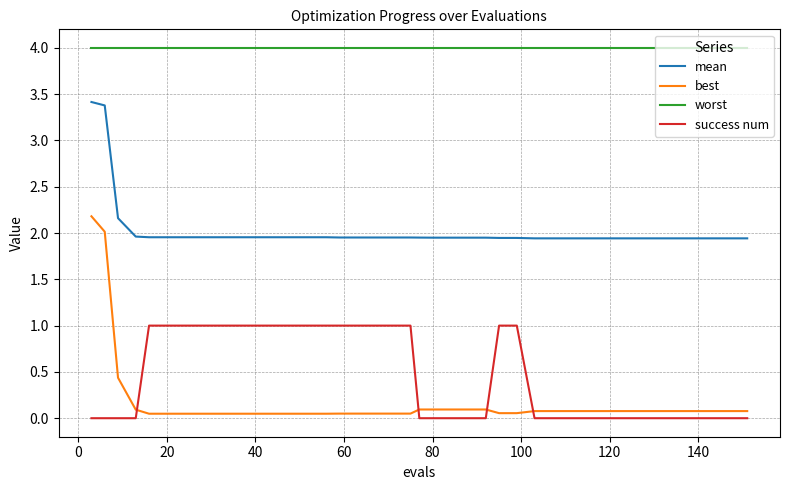

What is the difference between the maximum and minimum values in the success num series?

1.0